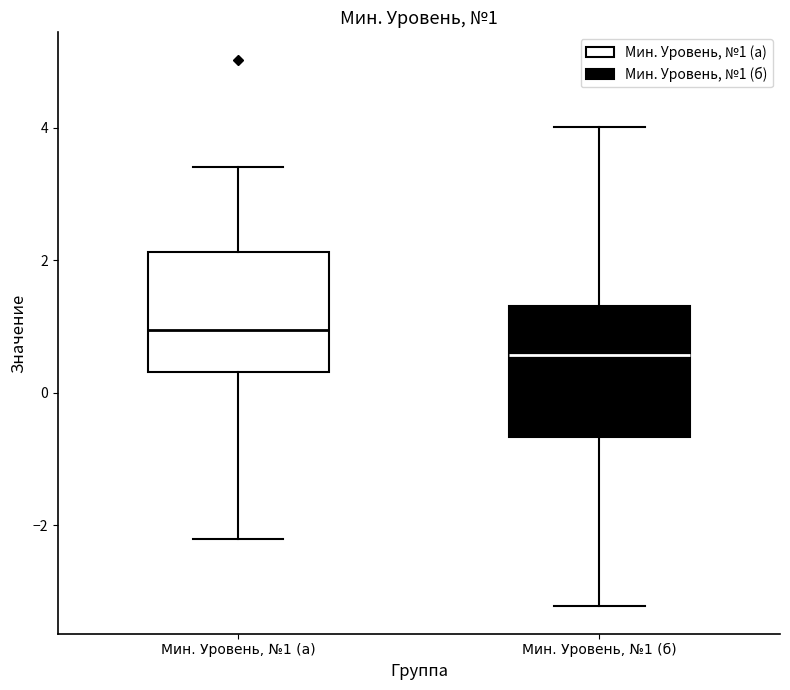

Which box has the highest median line?

Мин. Уровень, №1 (а)